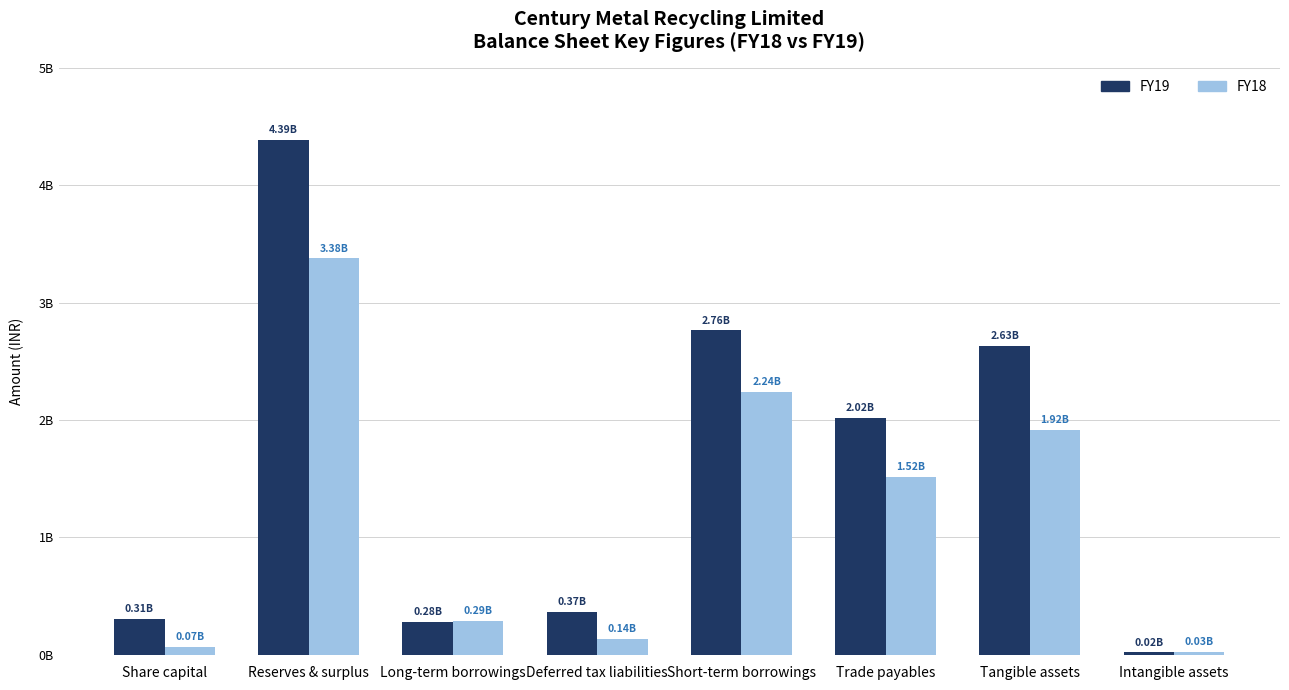

What is the difference between the maximum and second lowest values in the FY19 series?

4106966000